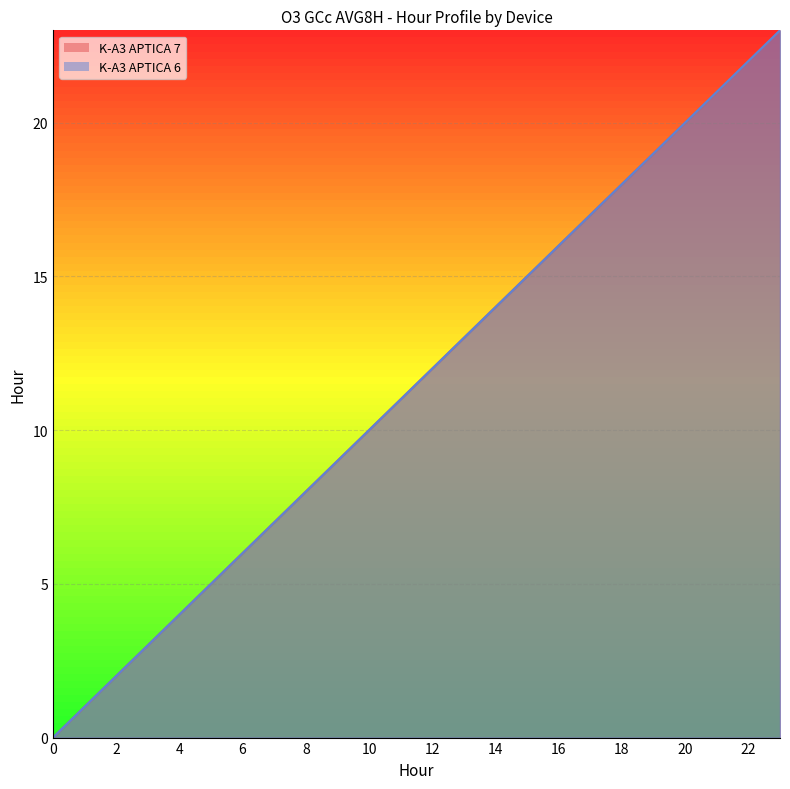

Reading right to left, what are all the values shown in this chart?

K-A3 APTICA 7: 23=23	22=22	21=21	20=20	19=19	18=18	17=17	16=16	15=15	14=14	13=13	12=12	11=11	10=10	9=9	8=8	7=7	6=6	5=5	4=4	3=3	2=2	1=1	0=0
K-A3 APTICA 6: 23=23	22=22	21=21	20=20	19=19	18=18	17=17	16=16	15=15	14=14	13=13	12=12	11=11	10=10	9=9	8=8	7=7	6=6	5=5	4=4	3=3	2=2	1=1	0=0